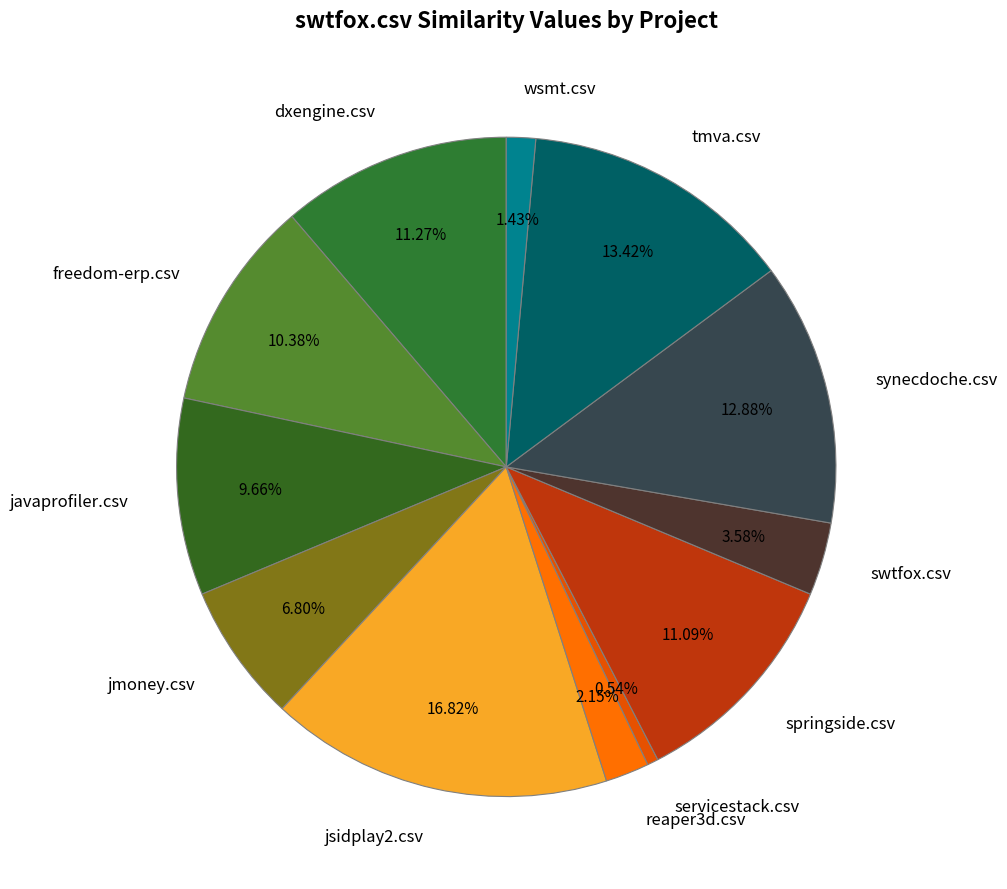

To the nearest percent, what is the average slice percentage?

8%